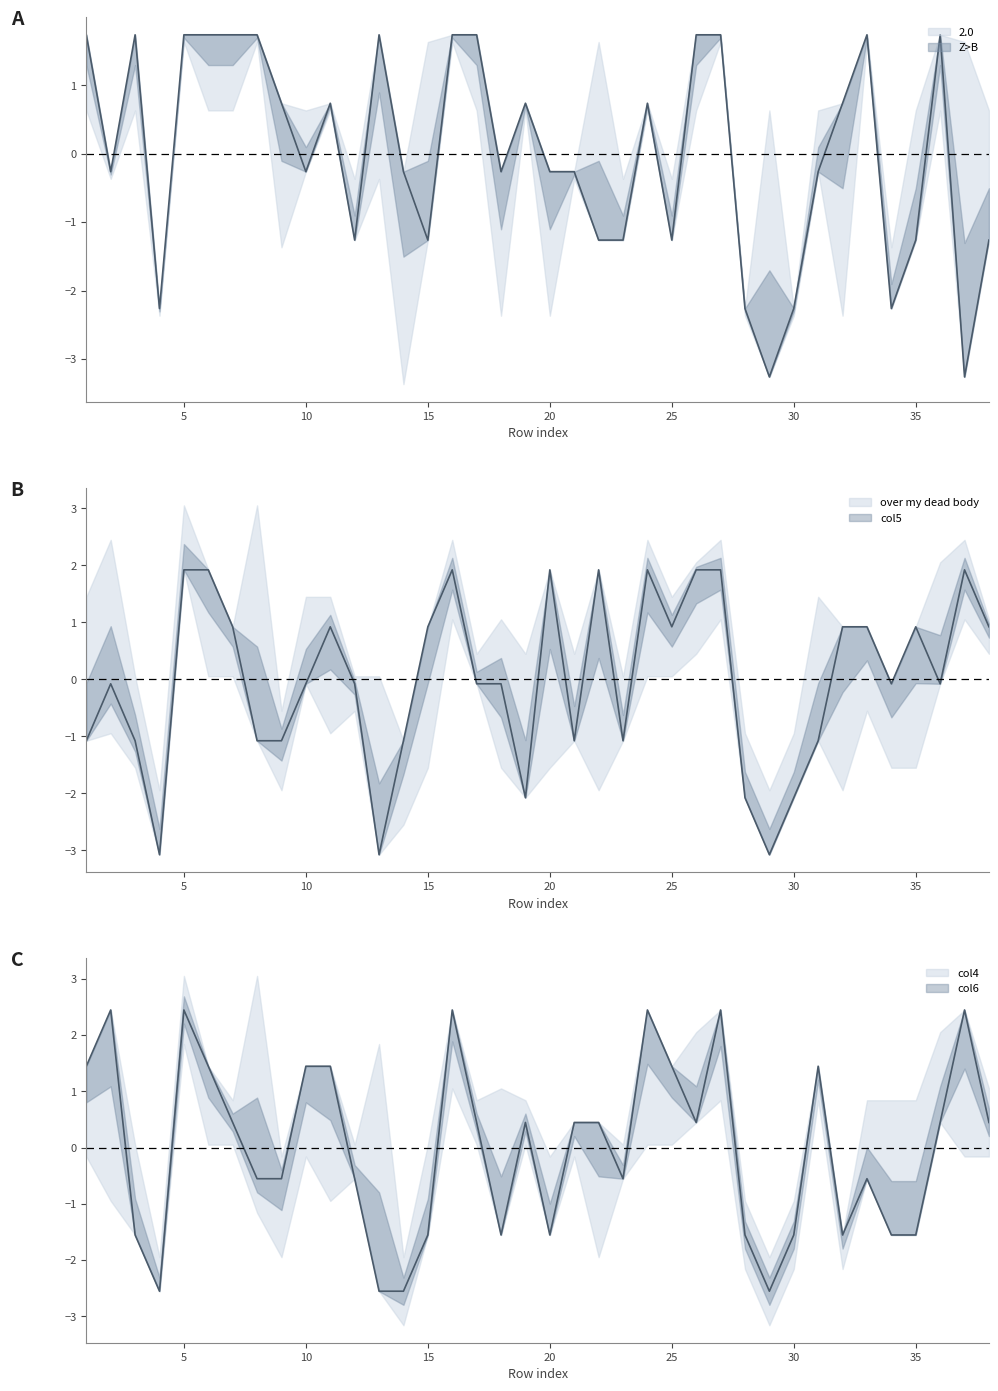

What is the total value across all series at 35?

-1.9